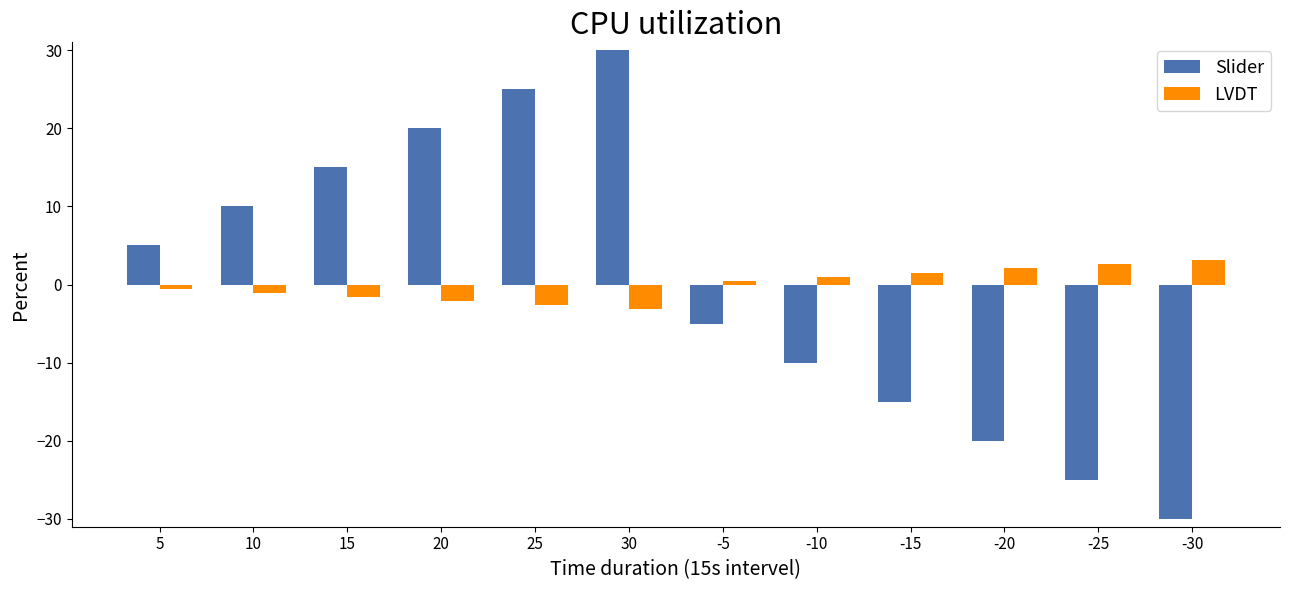

Reading right to left, list all the values displayed in this chart.

Slider: -30.0	-25.0	-20.0	-15.0	-10.0	-5.0	30.0	25.0	20.0	15.0	10.0	5.0
LVDT: 3.1	2.6	2.1	1.5	1.0	0.5	-3.1	-2.6	-2.1	-1.6	-1.0	-0.5